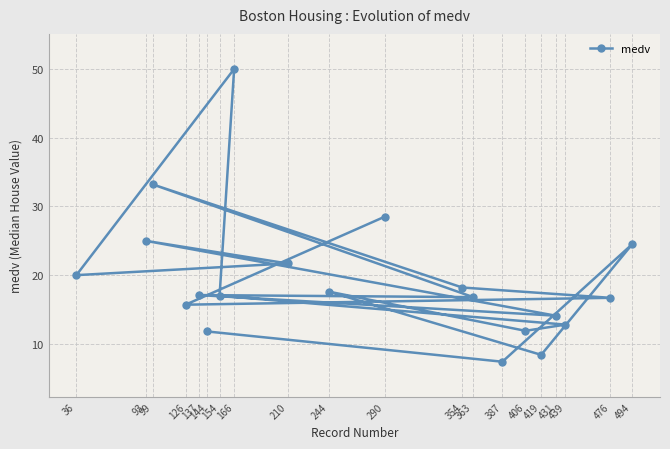

What is the sum of the values at 36 and 154?

37.0